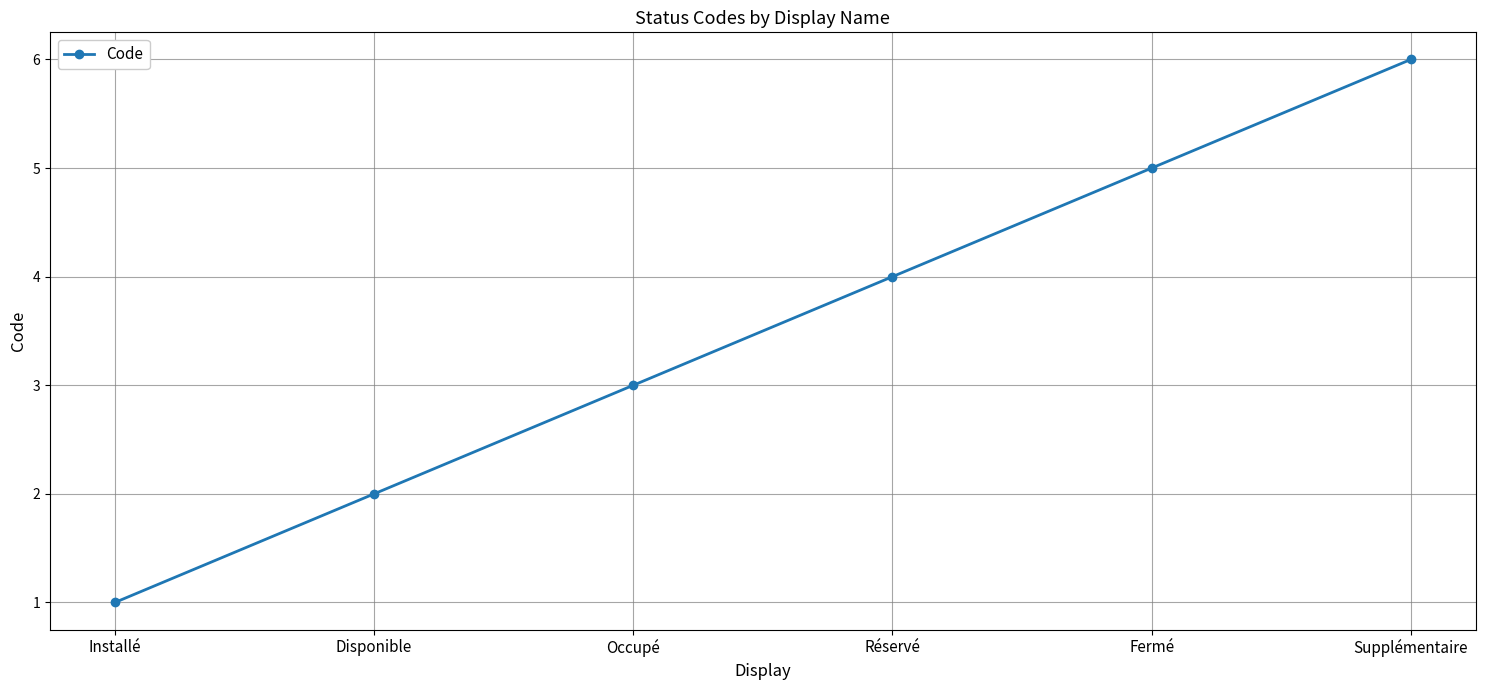

Reading right to left, what are all the values shown in this chart?

Supplémentaire=6	Fermé=5	Réservé=4	Occupé=3	Disponible=2	Installé=1